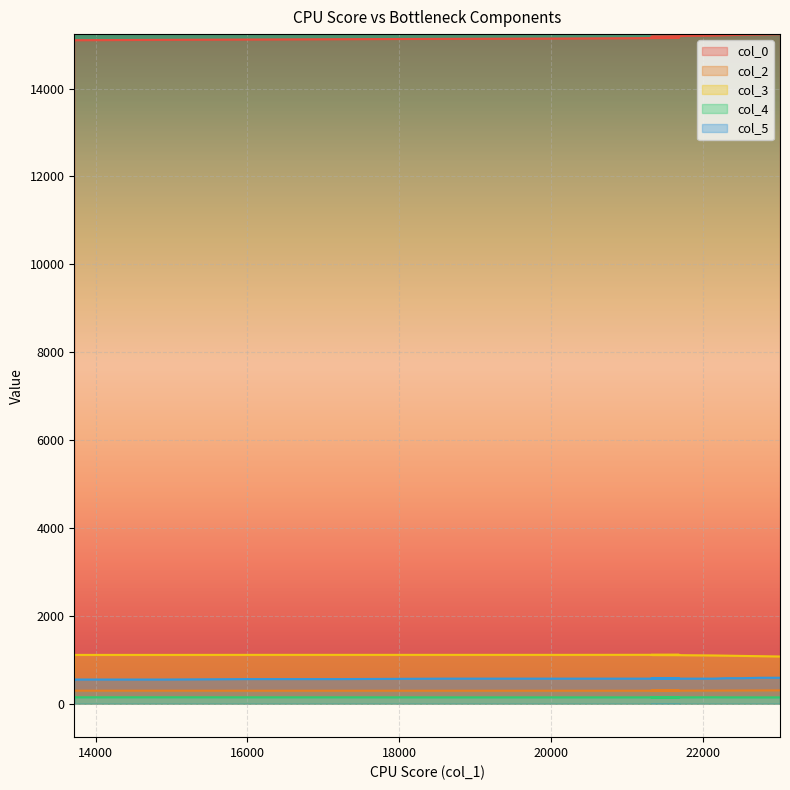

Reading right to left, extract all data points from this chart.

col_0: 15240.8	15232.2	15225.1	15217.2	15209.7	15202.1	15194.1	15186.3	15179.1	15171.2	15163.0	15156.0	15148.2	15140.1	15133.0	15125.0	15117.0	15110.0	15102.0	15094.0
col_2: 303.0	301.0	300.0	299.0	298.0	297.0	296.0	295.0	295.0	295.0	295.0	295.0	295.0	295.0	295.0	295.0	295.0	296.0	296.0	296.0
col_3: 1074.0	1081.0	1087.0	1093.0	1098.0	1103.0	1106.0	1108.0	1110.0	1111.0	1112.0	1112.0	1112.0	1111.0	1111.0	1111.0	1111.0	1110.0	1110.0	1110.0
col_4: 143.0	143.0	144.0	144.0	146.0	144.0	144.0	144.0	144.0	144.0	144.0	144.0	144.0	144.0	144.0	145.0	145.0	146.0	145.0	146.0
col_5: 590.0	590.0	580.0	580.0	570.0	570.0	570.0	570.0	570.0	570.0	570.0	570.0	570.0	570.0	570.0	560.0	560.0	550.0	550.0	540.0